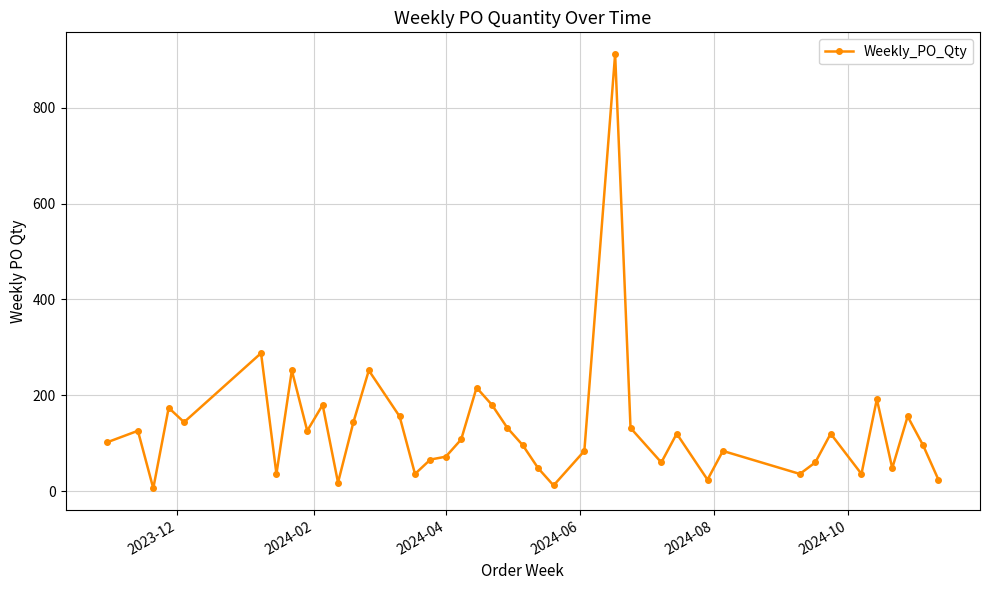

What is the greatest value displayed?

912